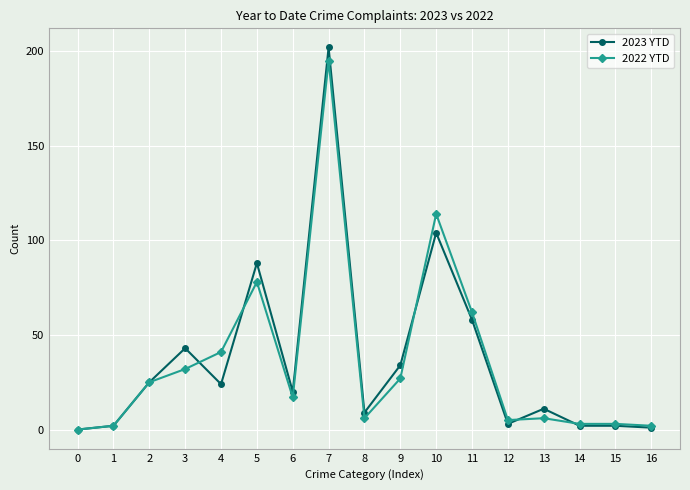

How many categories are shown in the chart?

17